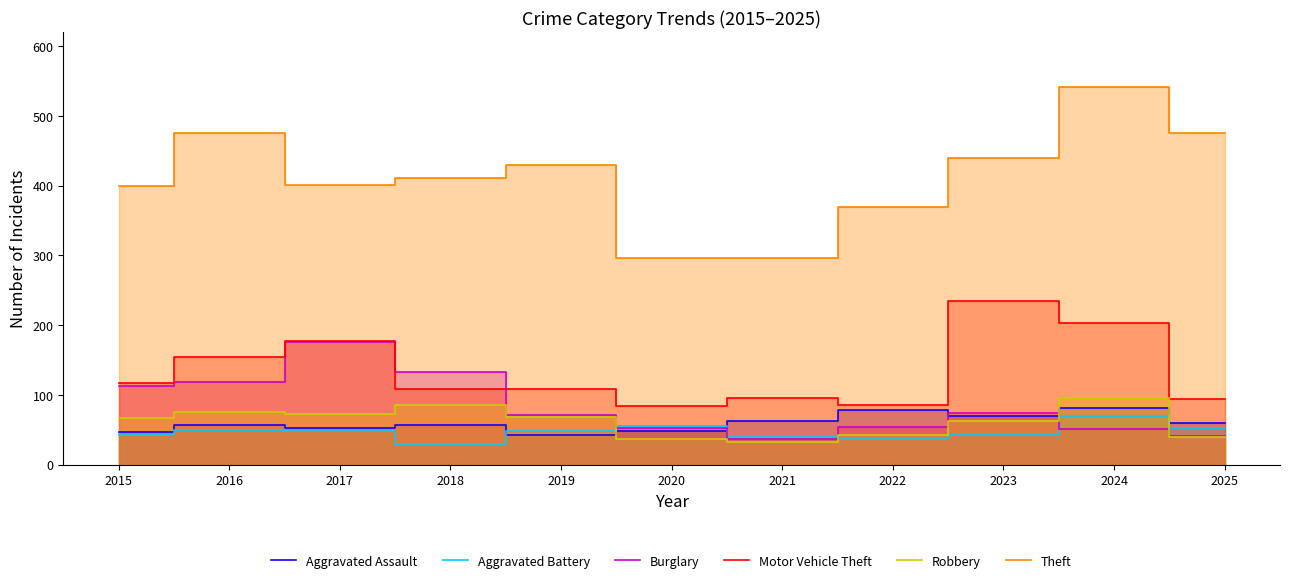

What is the value of the Burglary point at the 8th from the left?

54